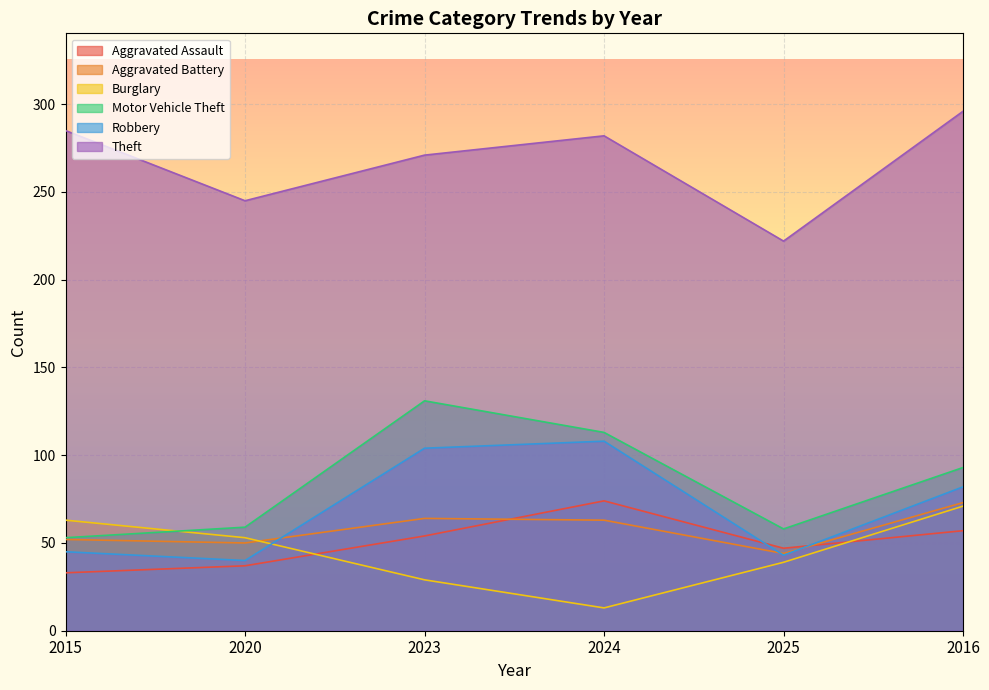

Rank the categories by Theft value from highest to lowest.

2016, 2015, 2024, 2023, 2020, 2025